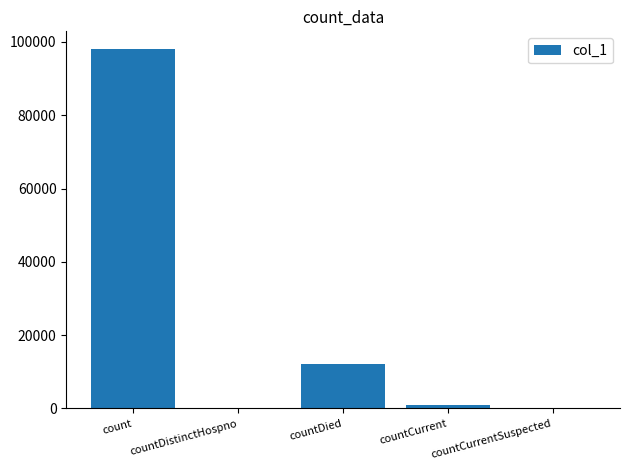

True or false: the data shows 97987 at count.

True